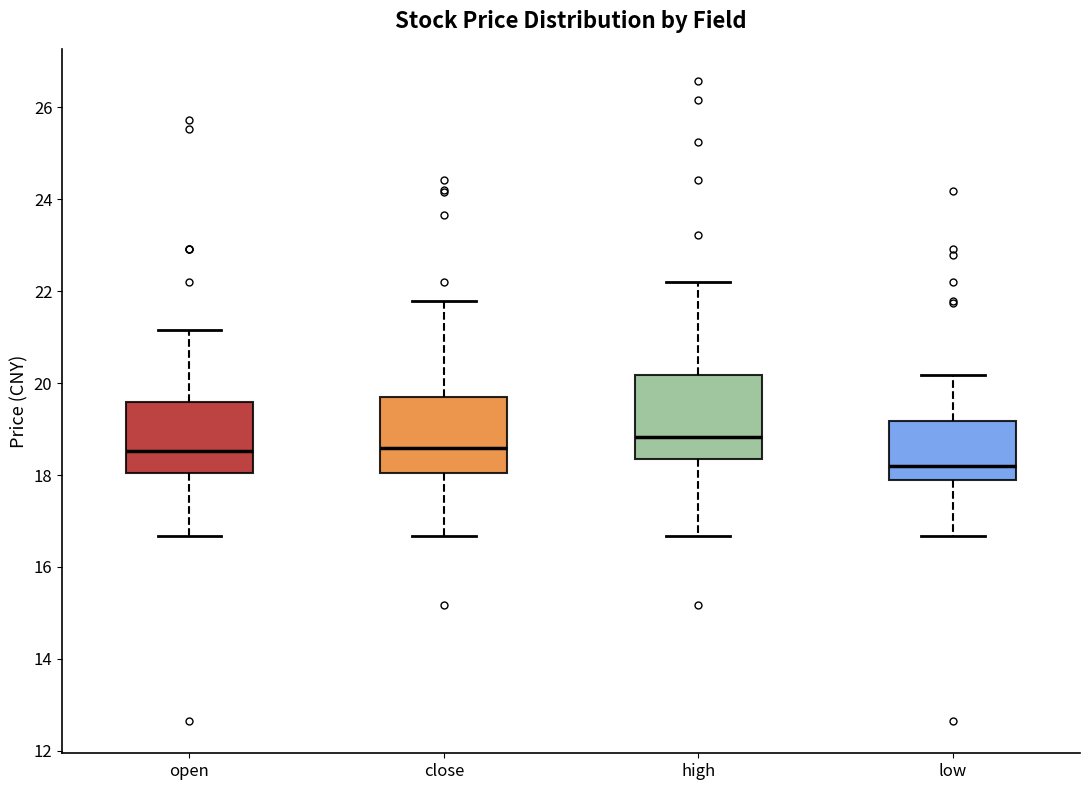

Where is the lower edge of the box for open on the y-axis? The values are not printed on the chart, so give them approximately, as read against the axis.

18.0